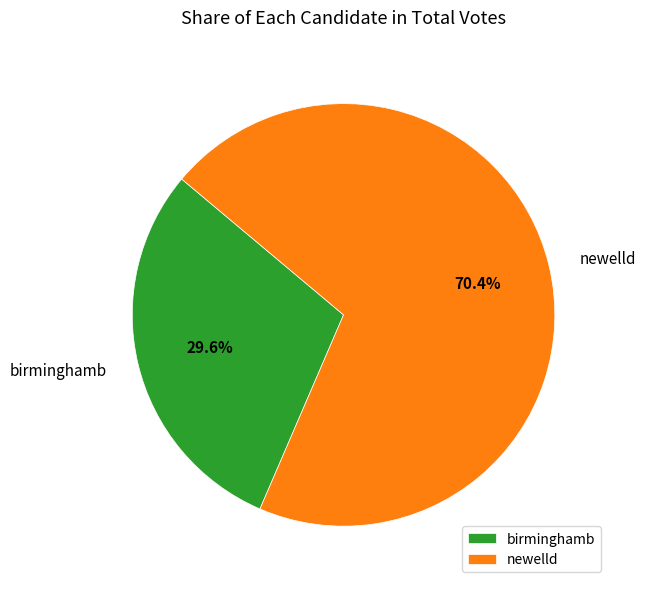

Which slice is the largest?

newelld